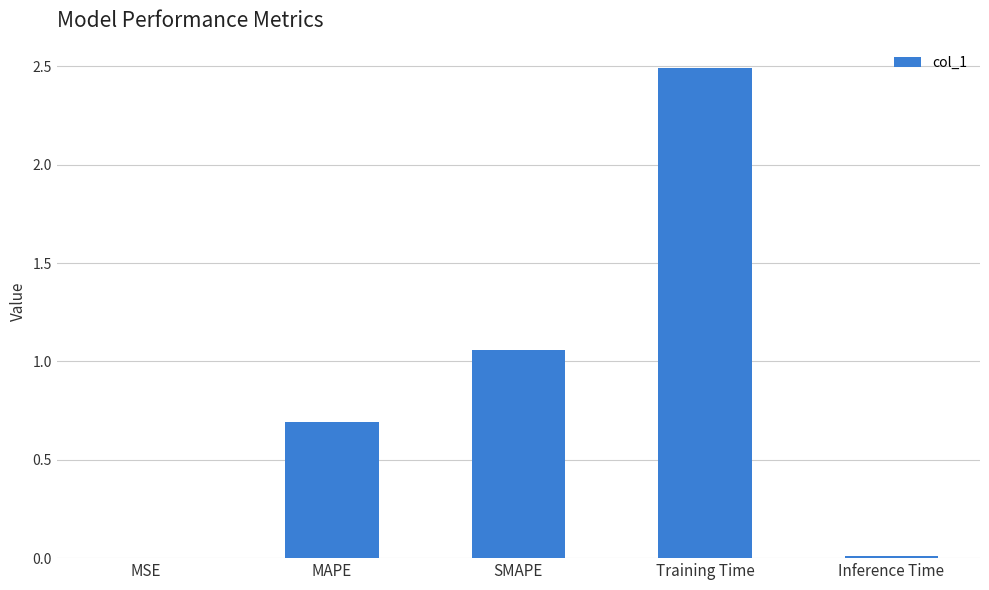

The value at MSE is 0.0. True or false?

True